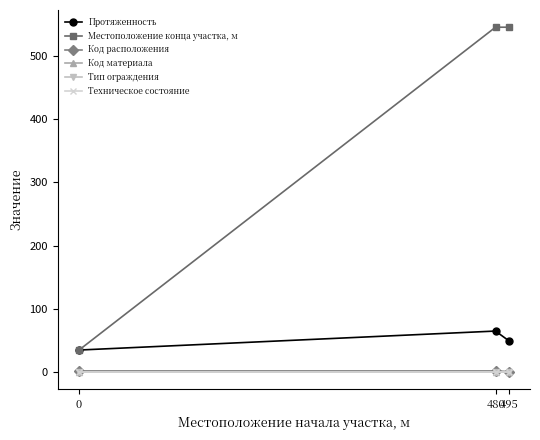

What is the sum of the Протяженность values at 495 and 0?

85